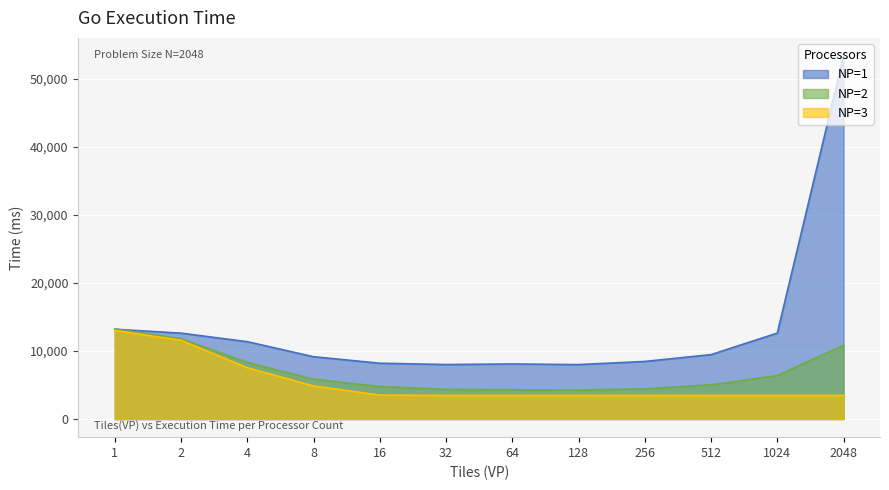

Which label corresponds to the largest value in the chart?

2048